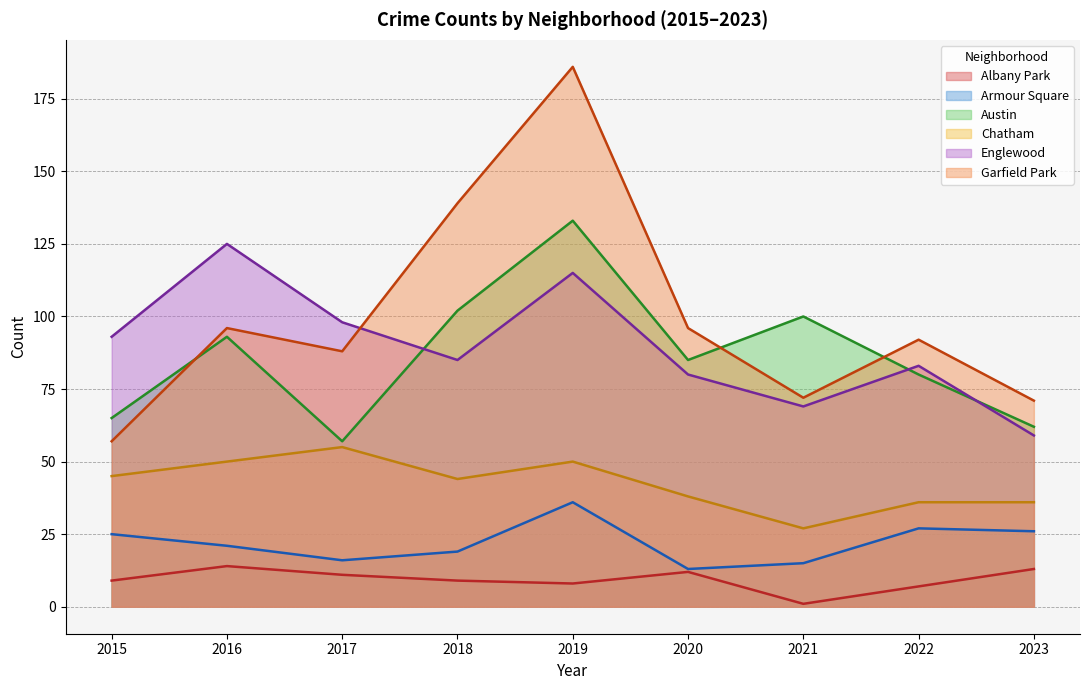

How many distinct data groups are displayed?

6